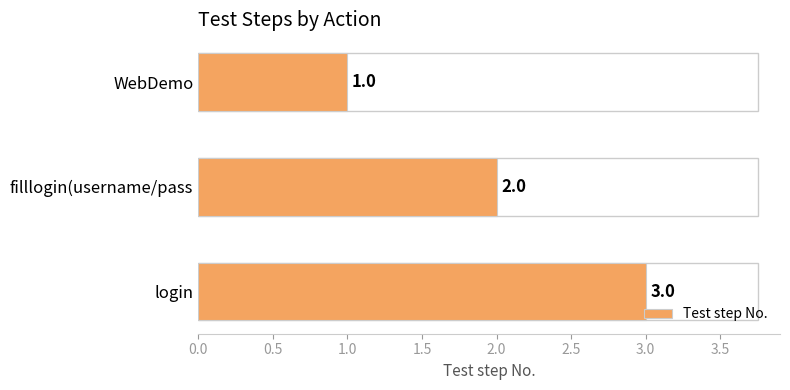

At which label is the value closest to 2?

filllogin(username/pass